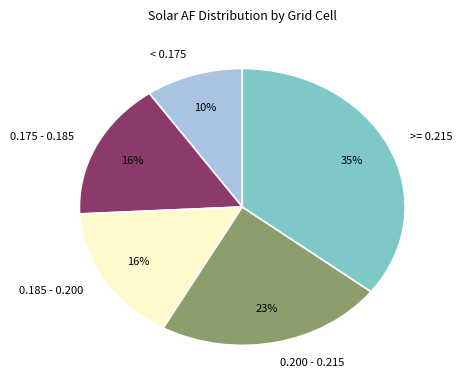

To the nearest percent, what portion does < 0.175 represent?

10%